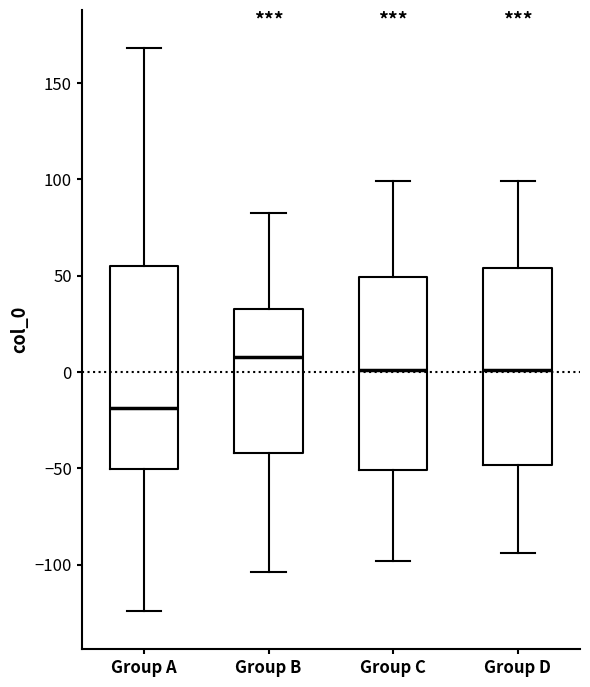

Reading left to right, read every box against the y-axis: the position of its median line, the range the box covers, and the ends of its whiskers. The values are not printed on the chart, so give them approximately, as read against the axis.

Group A: median -20, box -50 to 55, whiskers -125 to 170
Group B: median 10, box -40 to 35, whiskers -105 to 85
Group C: median 0, box -50 to 50, whiskers -100 to 100
Group D: median 0, box -50 to 55, whiskers -95 to 100